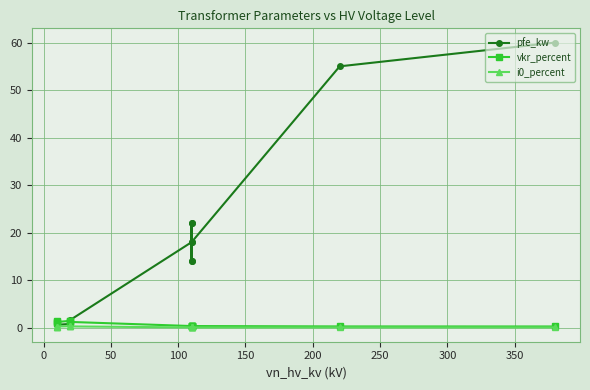

Between 0 and 350, which series saw the biggest shift?

pfe_kw